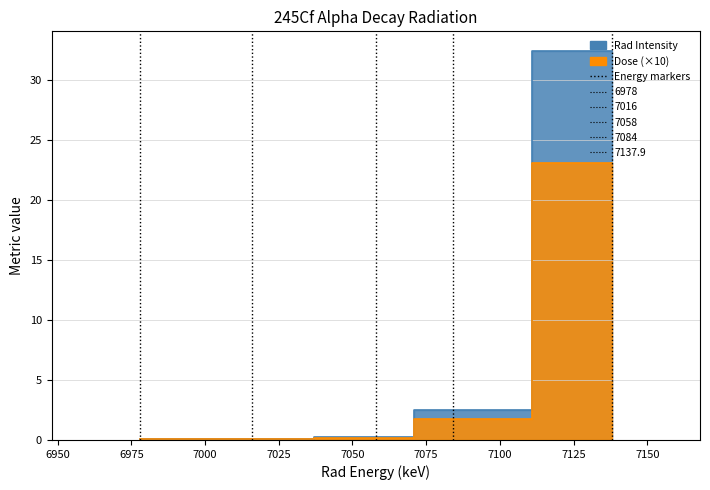

At which category is the sum across all series the highest?

7137.9